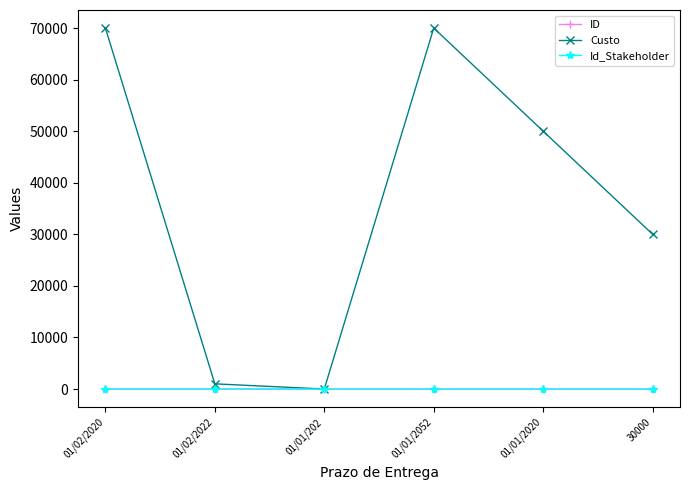

Which series has the largest total across all categories?

Custo